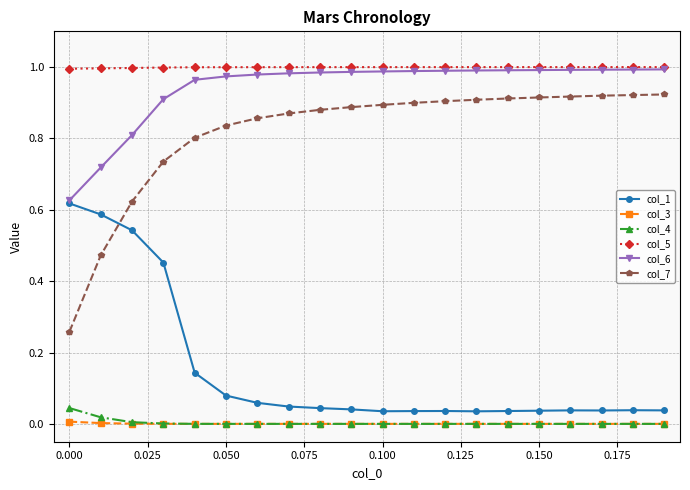

Which series has the largest range (max minus min)?

col_7